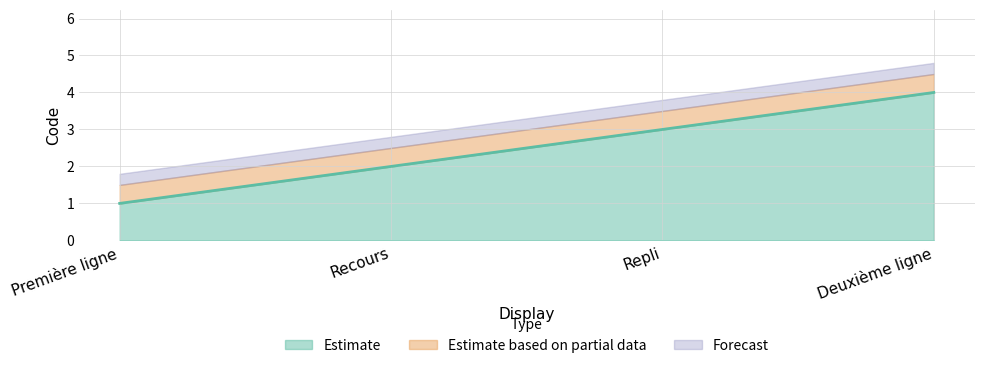

Where is the data nearest to the value 2?

Recours